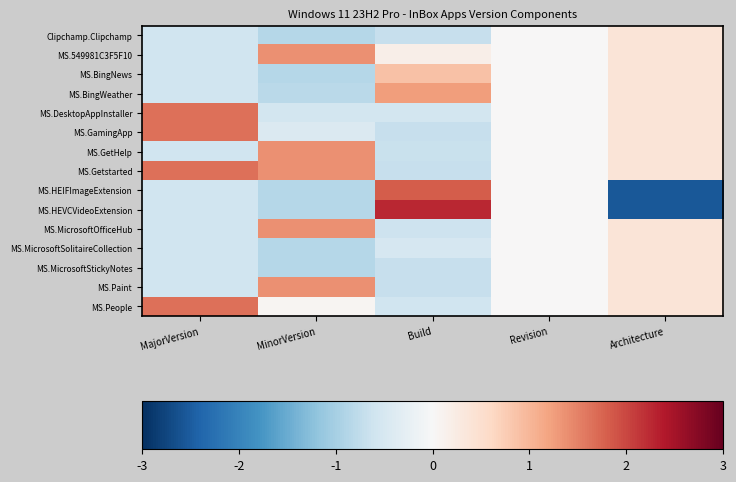

What is the spread (max minus min) of values at Architecture?

2.9